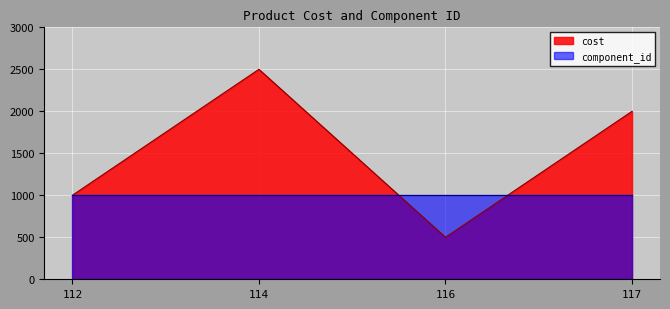

What is the value of the 3rd point from the left?

500